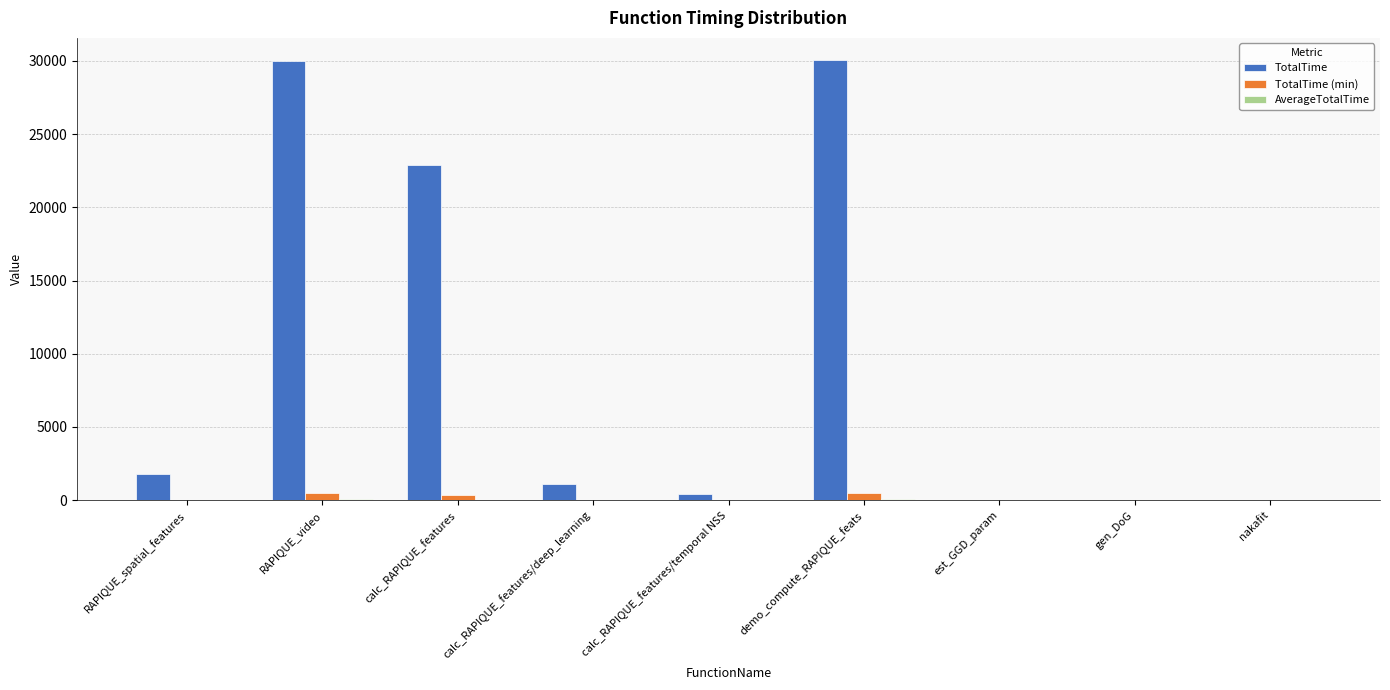

How many groups of bars are there?

9